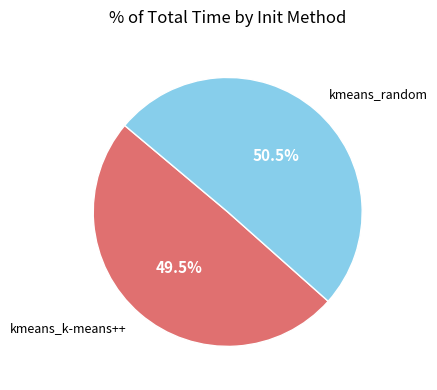

To the nearest percent, what is the combined percentage of kmeans_random and kmeans_k-means++?

100%